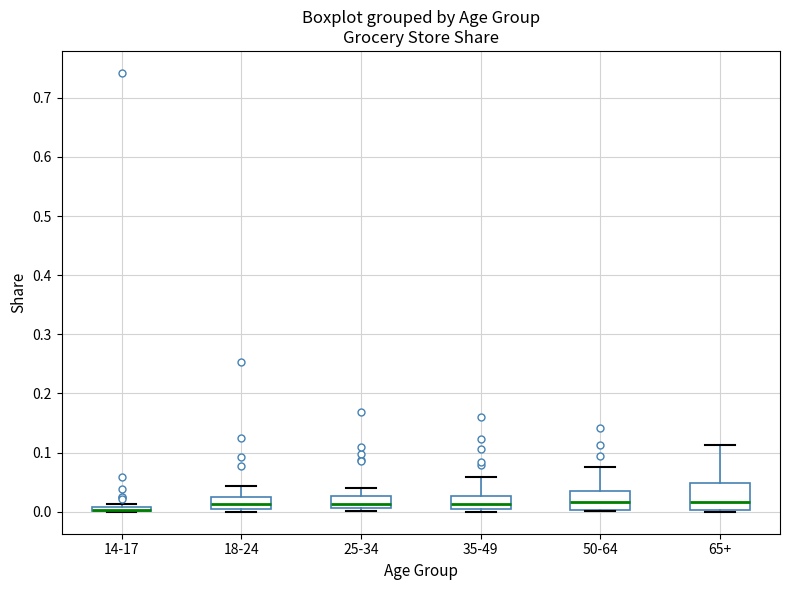

Where does the median line of the box for 35-49 sit on the y-axis? The values are not printed on the chart, so give them approximately, as read against the axis.

0.01